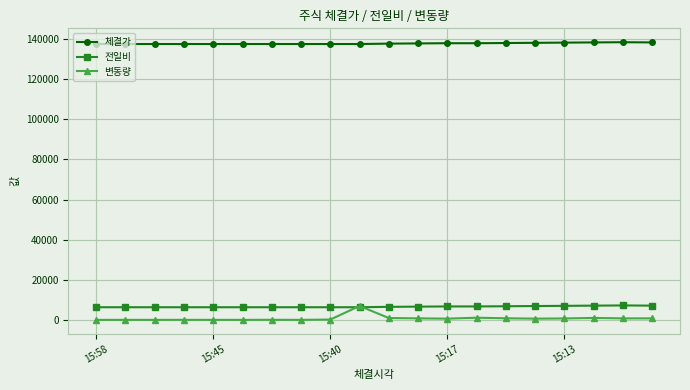

True or false: 변동량 and 체결가 cross at least once.

False